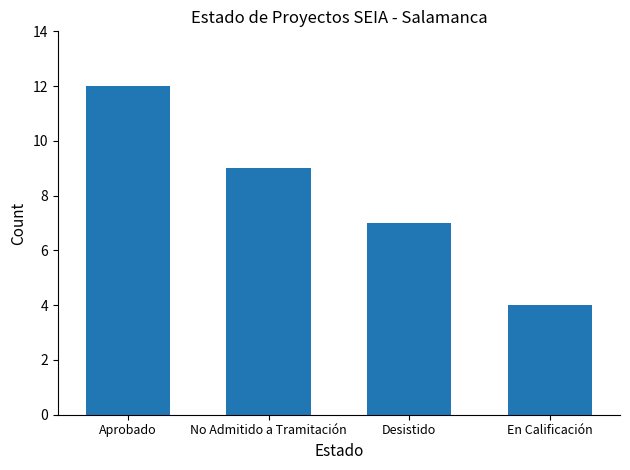

The chart shows a value of 9 at No Admitido a Tramitación. True or false?

True